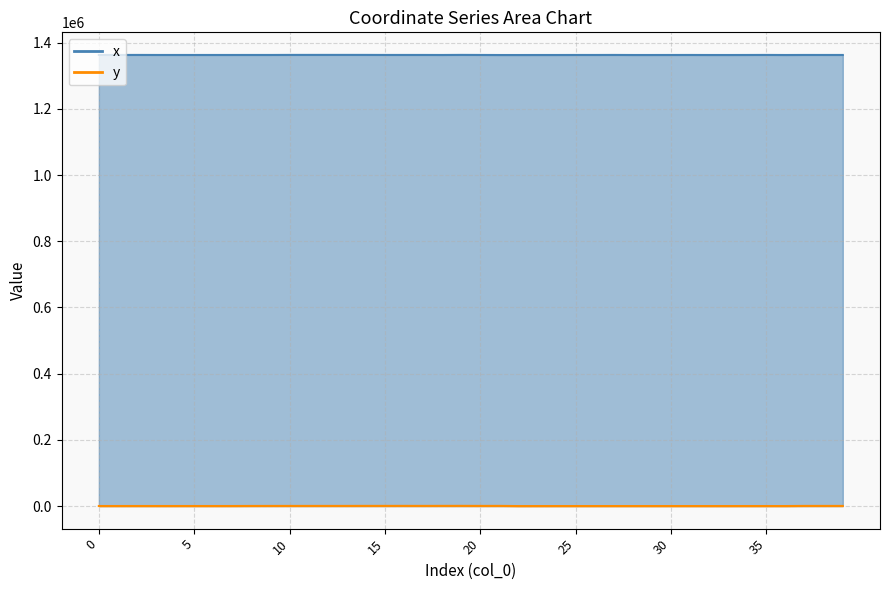

True or false: y has a value of 600.7 at 18.

True